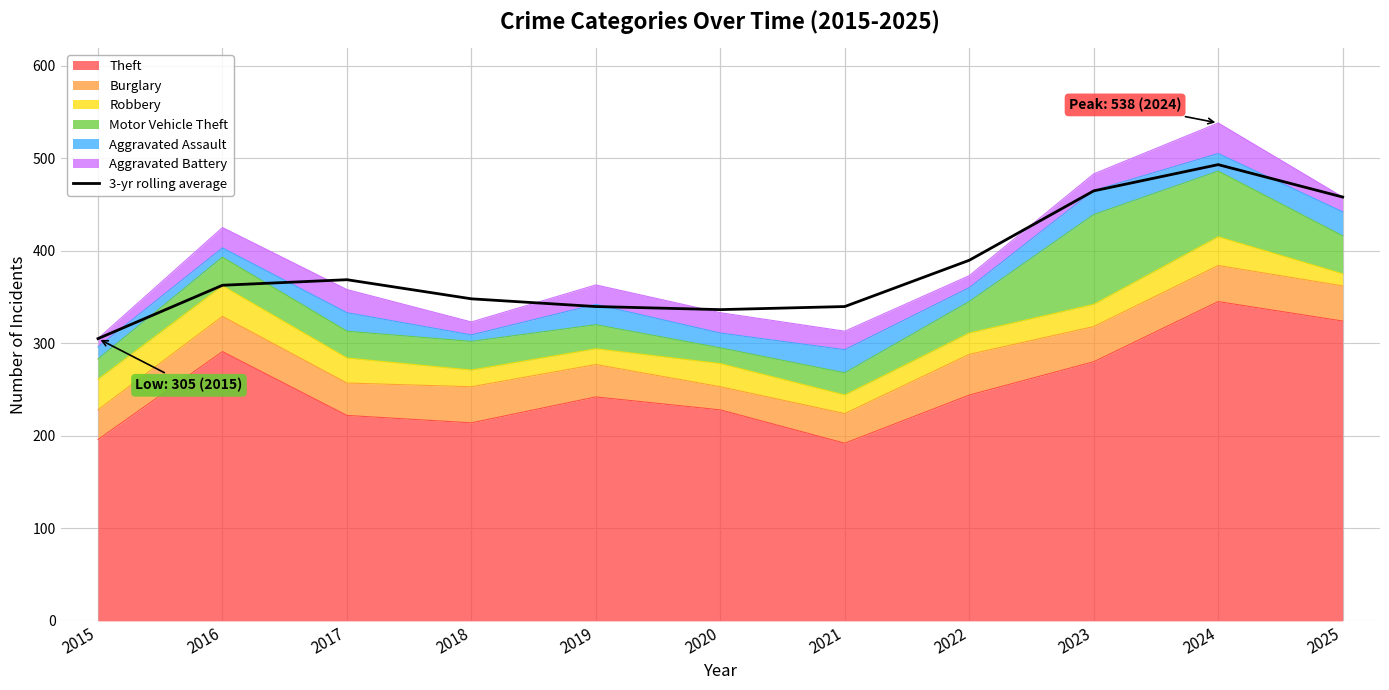

Which label corresponds to the smallest value in the chart?

2015